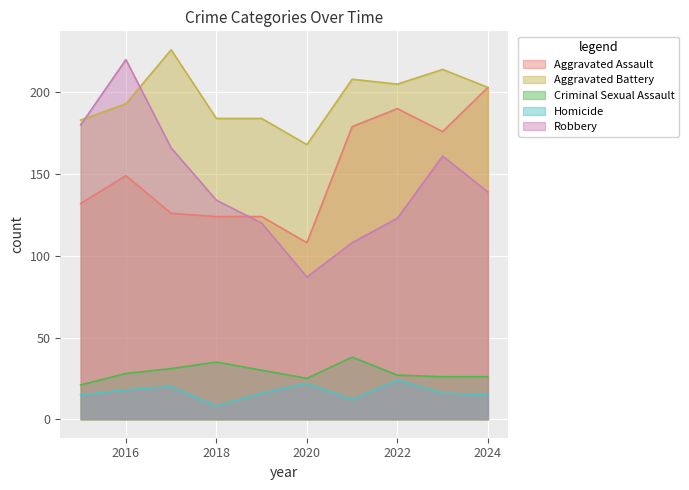

True or false: Homicide and Criminal Sexual Assault cross at least once.

False